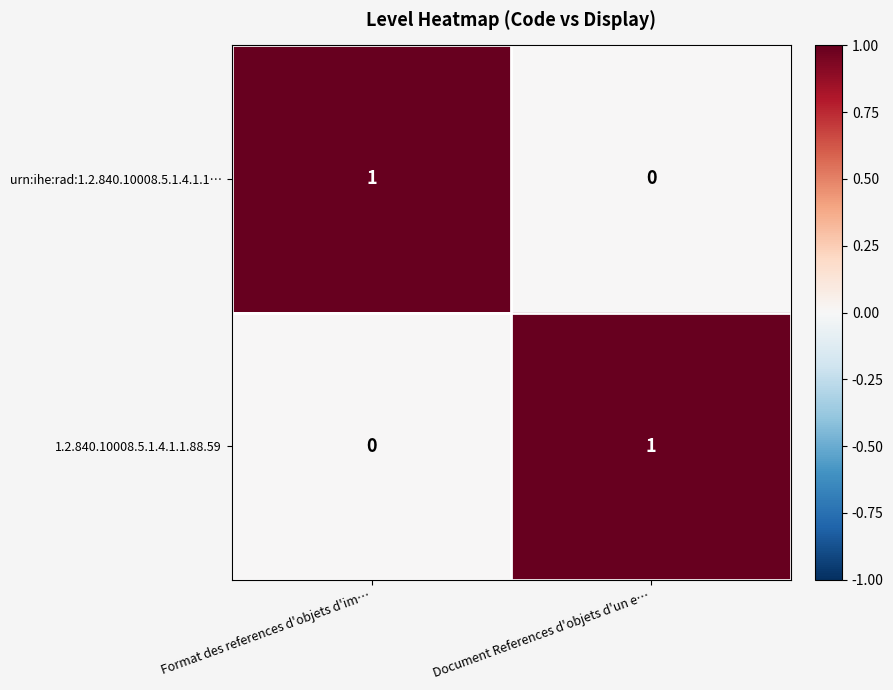

At how many categories does at least one series exceed 0?

2